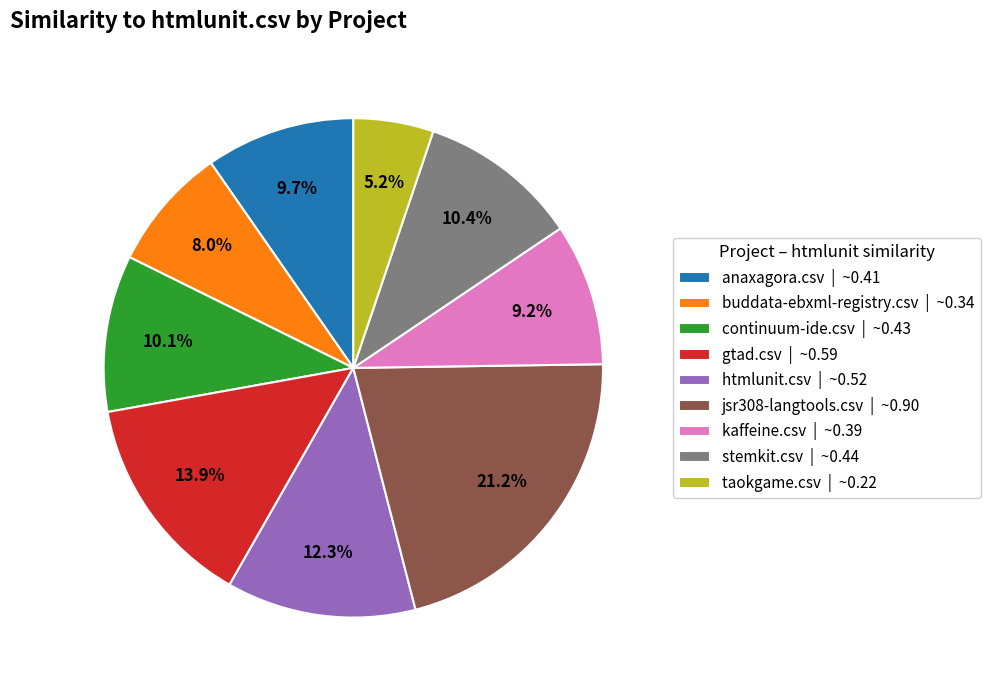

Count the number of slices in the pie.

9